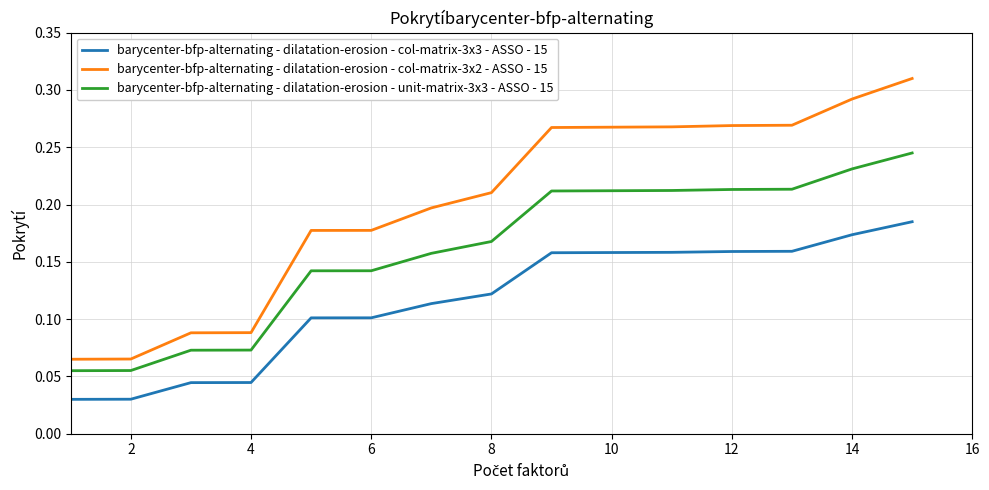

Which series has the largest total across all categories?

barycenter-bfp-alternating - dilatation-erosion - col-matrix-3x2 - ASSO - 15